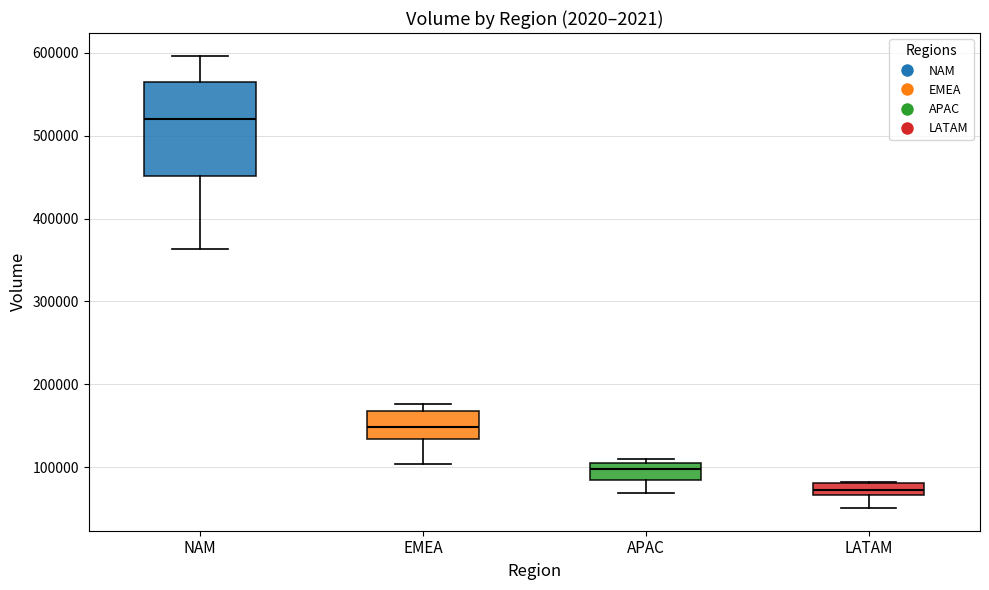

Where is the upper edge of the box for APAC on the y-axis? The values are not printed on the chart, so give them approximately, as read against the axis.

110000